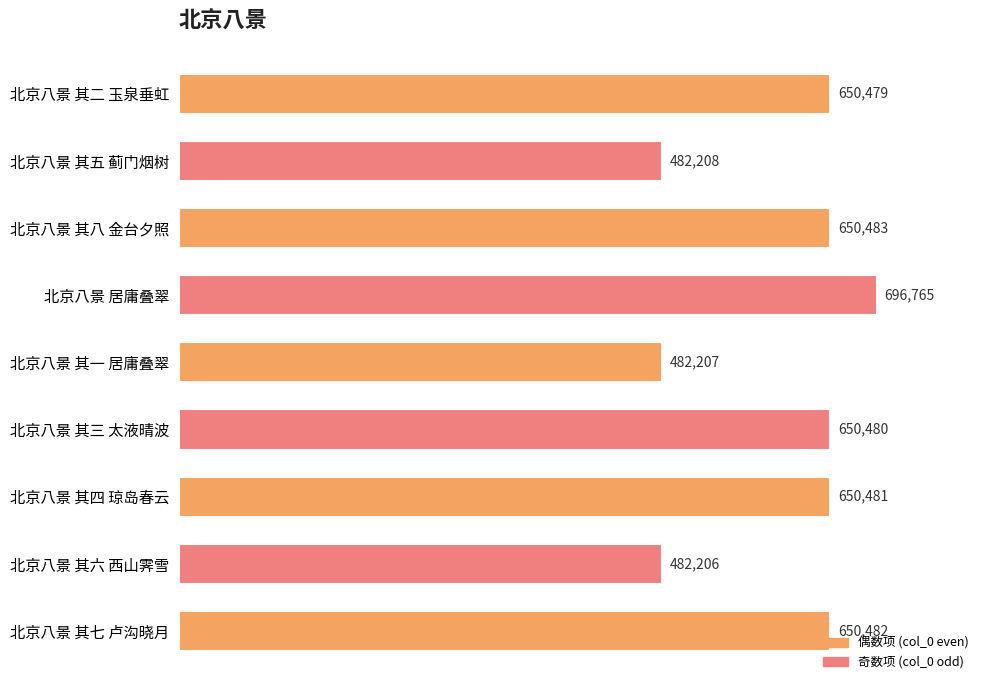

Which has a higher value, 北京八景 其二 玉泉垂虹 or 北京八景 其五 蓟门烟树?

北京八景 其二 玉泉垂虹